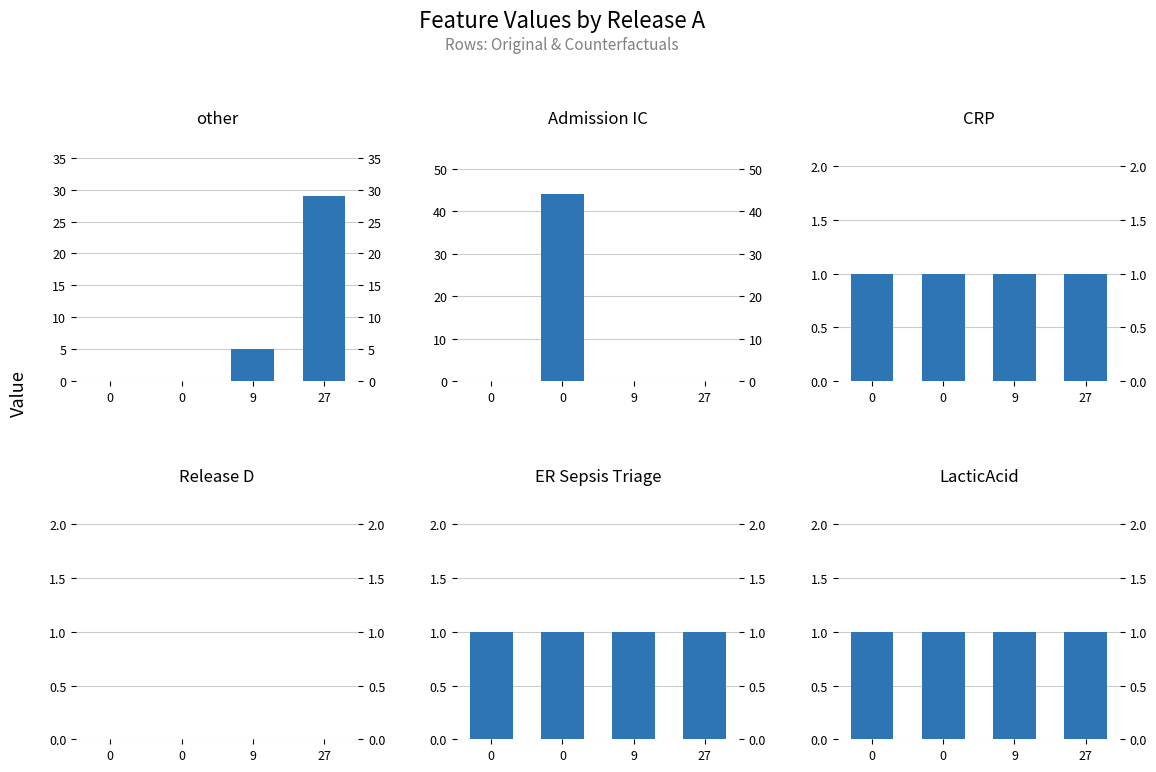

Is it true that other equals 3 at 9?

False